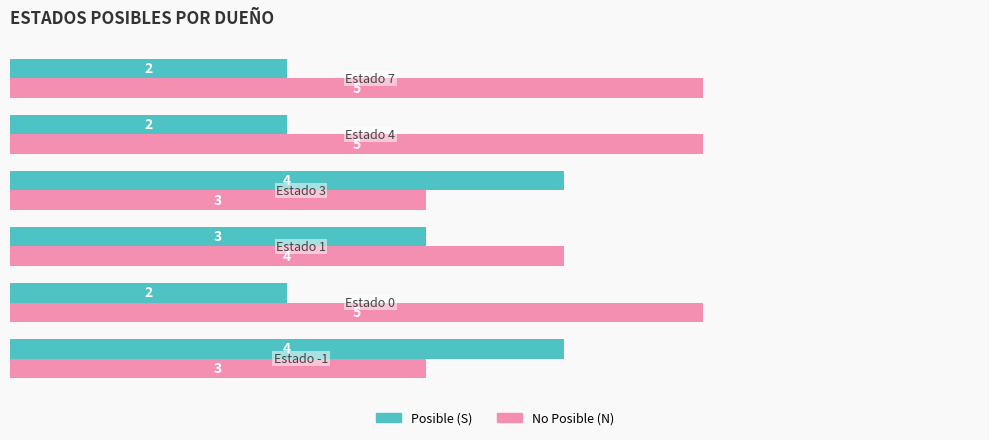

At how many categories does at least one series exceed 2?

6